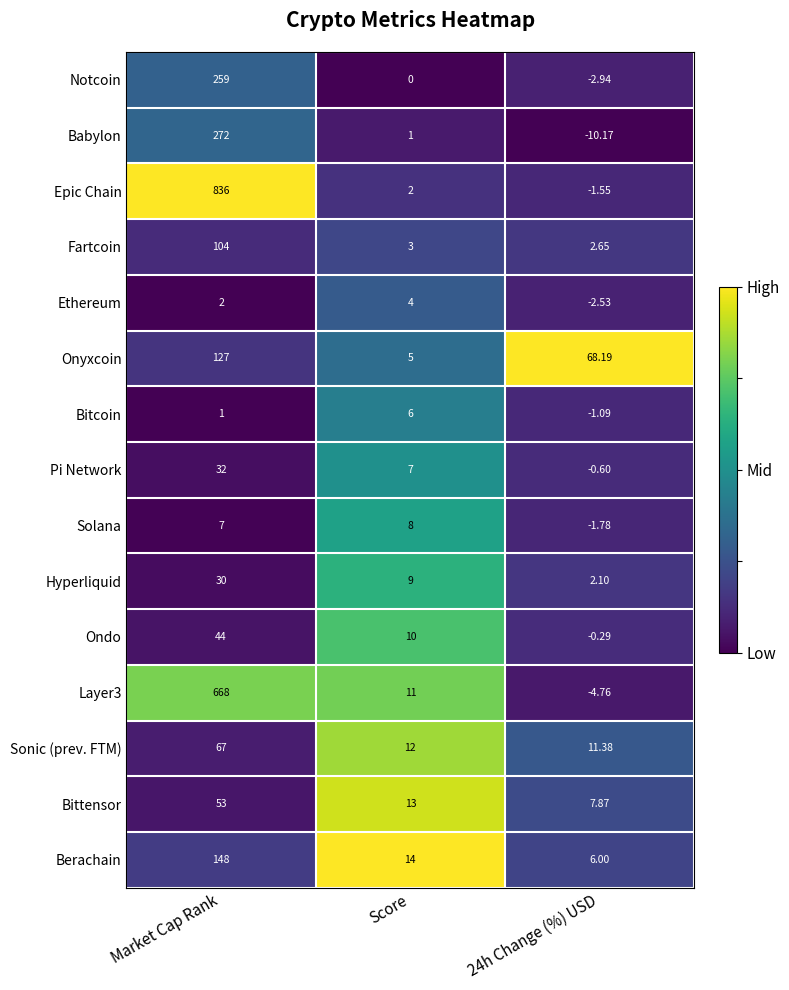

At which label is Layer3 closest to 331?

Score